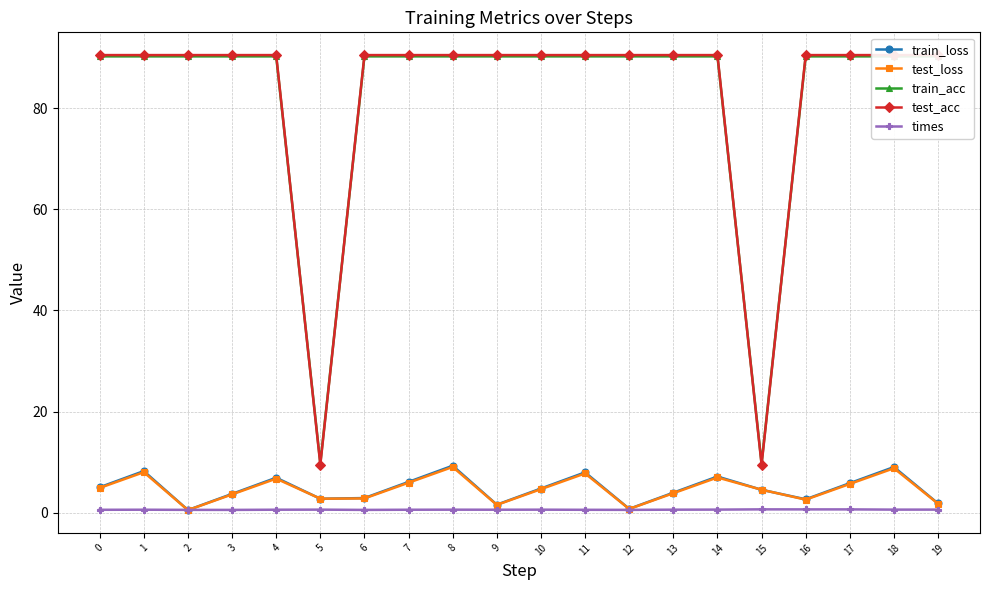

At which category is the sum across all series the highest?

8